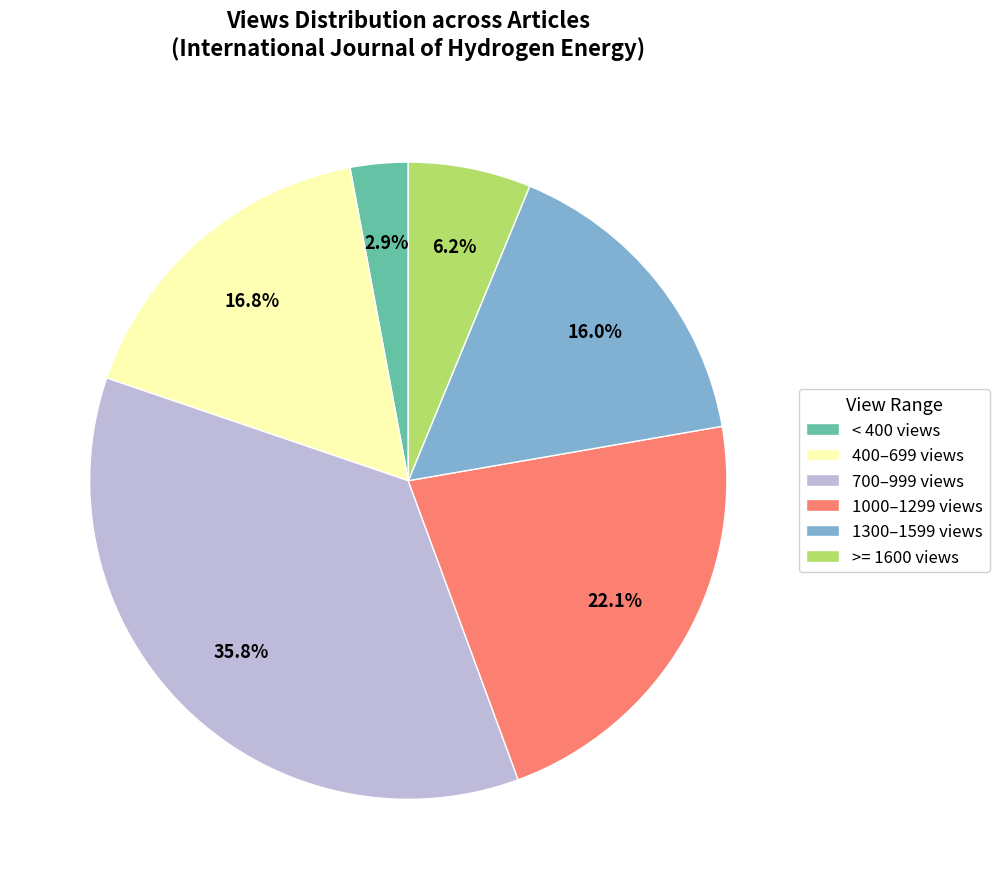

Is the sum of >= 1600 views and 400–699 views greater than half?

No